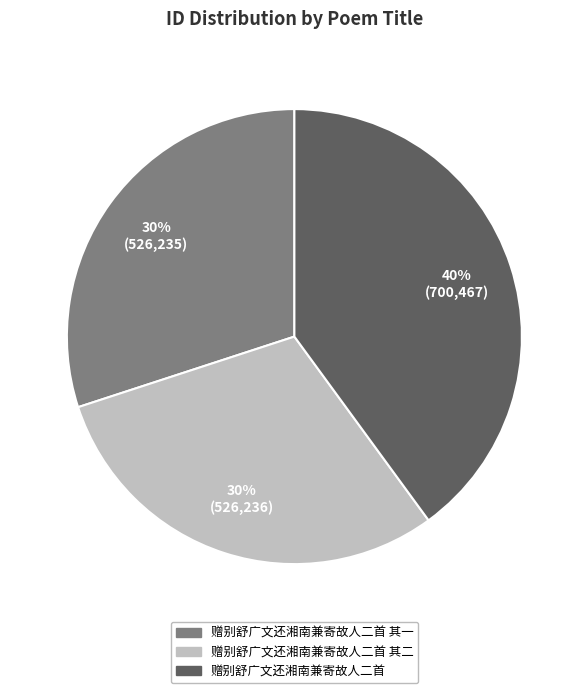

True or false: 赠别舒广文还湘南兼寄故人二首 其一 accounts for 40% of the total.

False